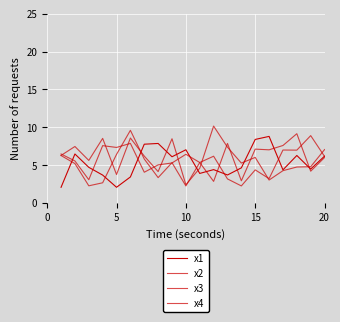

Which series ends up on top after the final intersection of x1 and x4?

x1